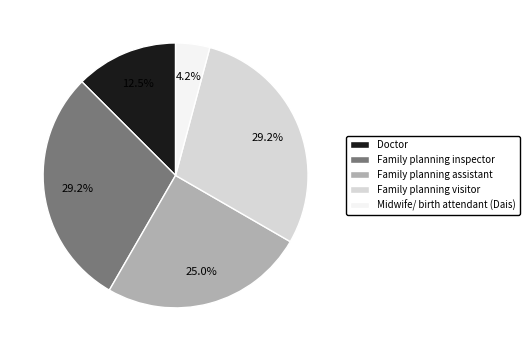

How many slices are in this pie chart?

5